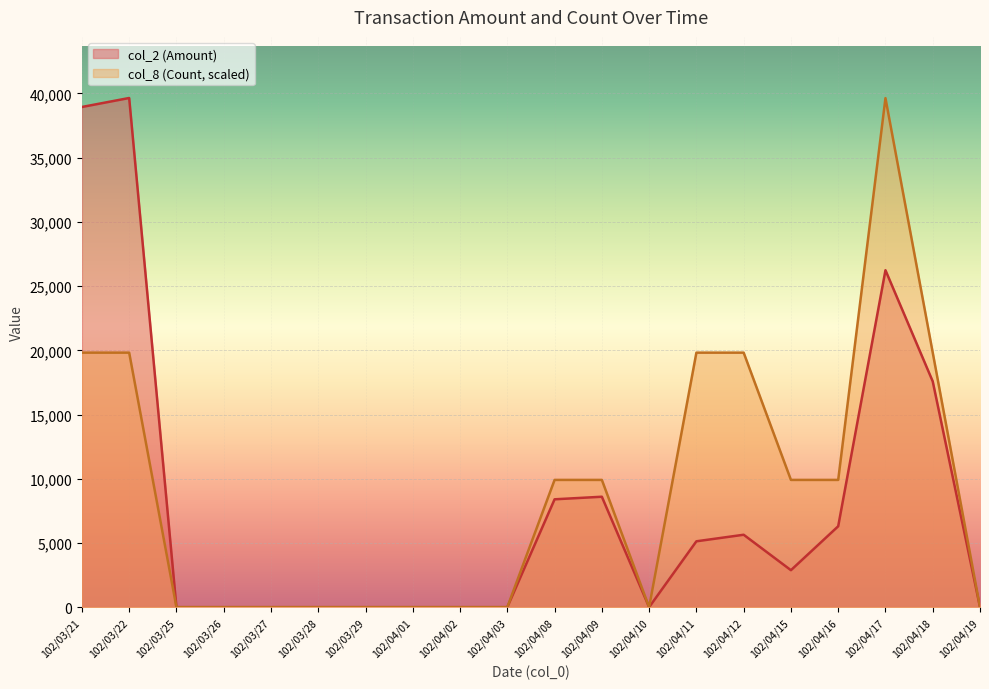

What is the label of the 2nd point from the left?

102/03/22